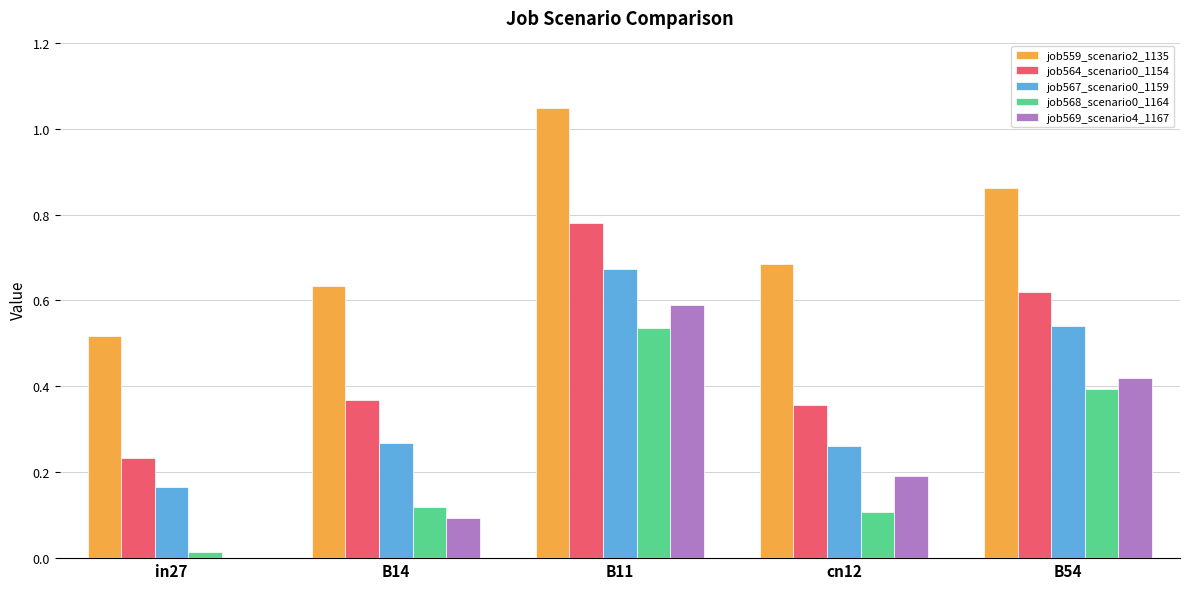

True or false: job567_scenario0_1159 has a value of 0.2 at in27.

True